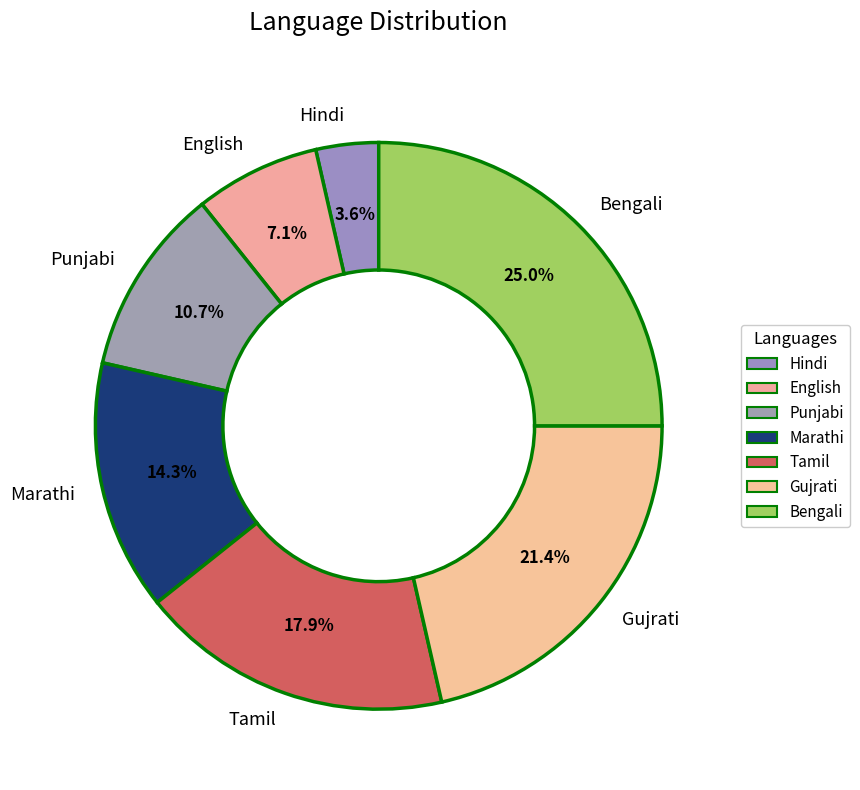

To the nearest percent, what is the difference between the Tamil and Marathi slice percentages?

4%